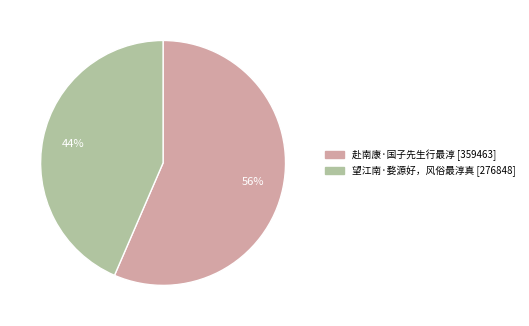

Between 望江南·婺源好，风俗最淳真 and 赴南康·国子先生行最淳, which is larger?

赴南康·国子先生行最淳